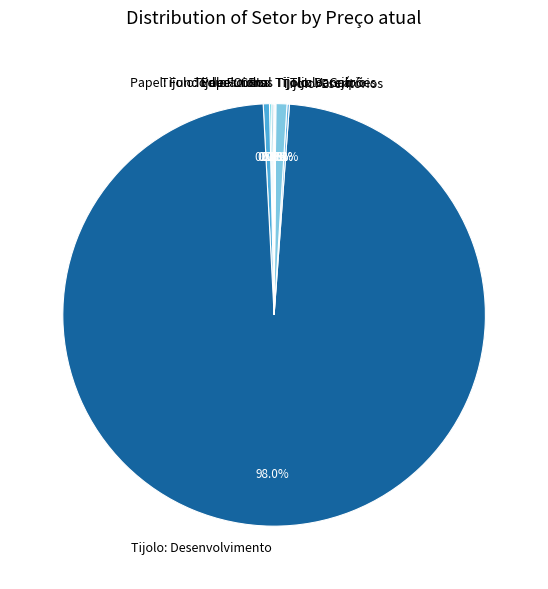

What portion of the pie excludes Papel: CRIs?

99.5%